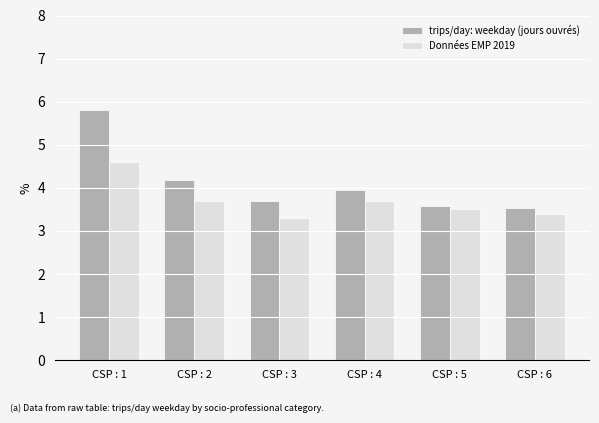

What is the sum of the trips/day: weekday (jours ouvrés) values at CSP : 5 and CSP : 1?

9.4